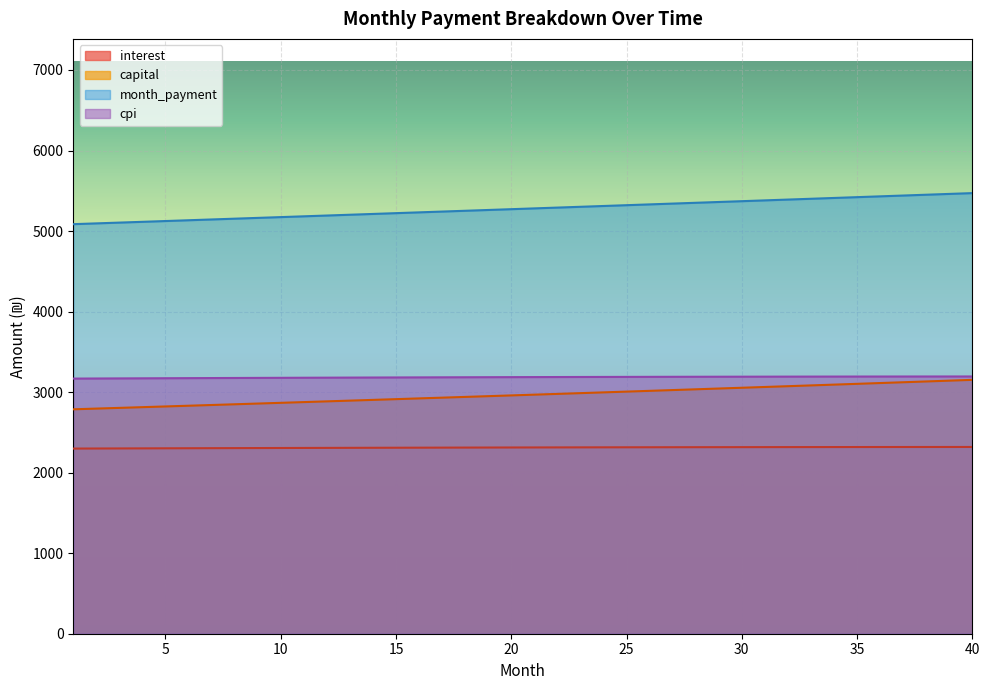

How many lines are shown in the chart?

4